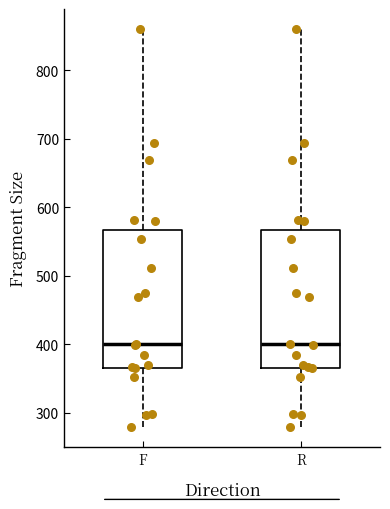

Reading left to right, read every box against the y-axis: the position of its median line, the range the box covers, and the ends of its whiskers. The values are not printed on the chart, so give them approximately, as read against the axis.

F: median 400, box 370 to 570, whiskers 280 to 860
R: median 400, box 370 to 570, whiskers 280 to 860